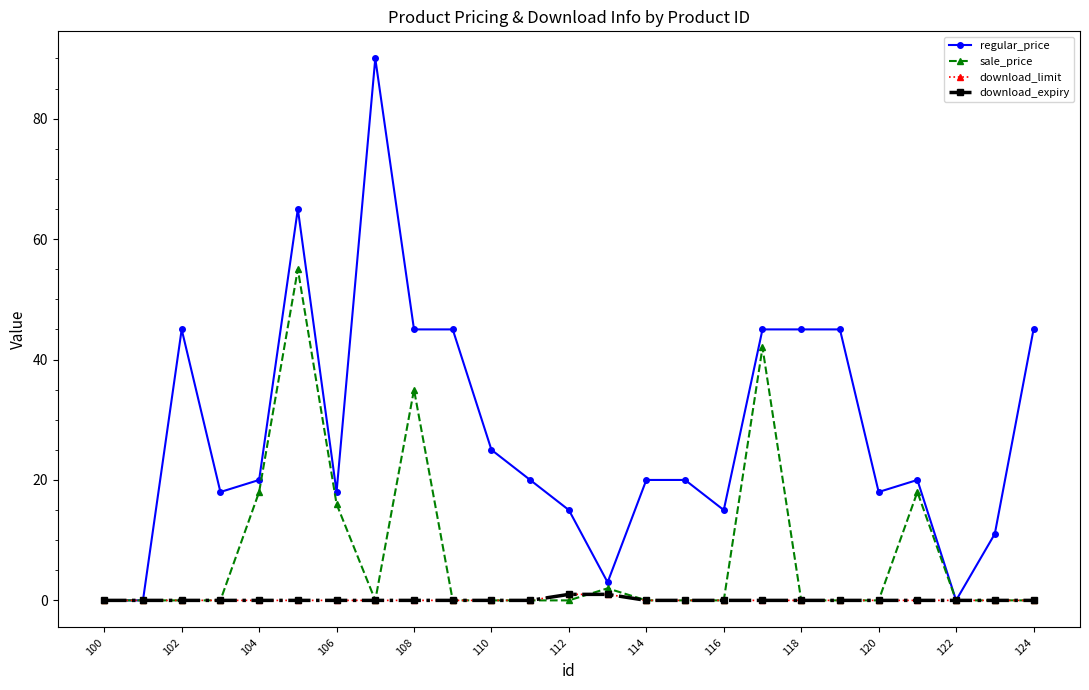

Does the chart have visible grid lines?

No